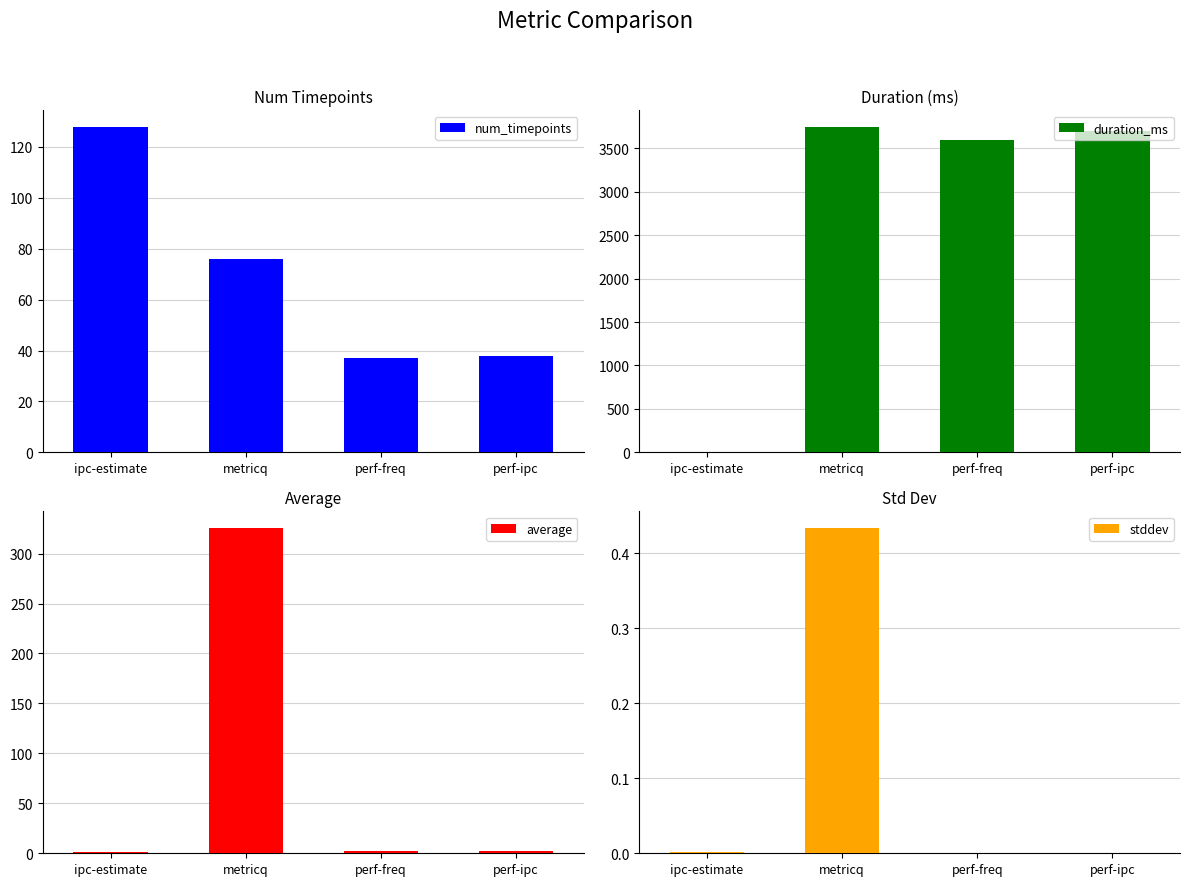

Between perf-ipc and metricq, which is larger?

metricq